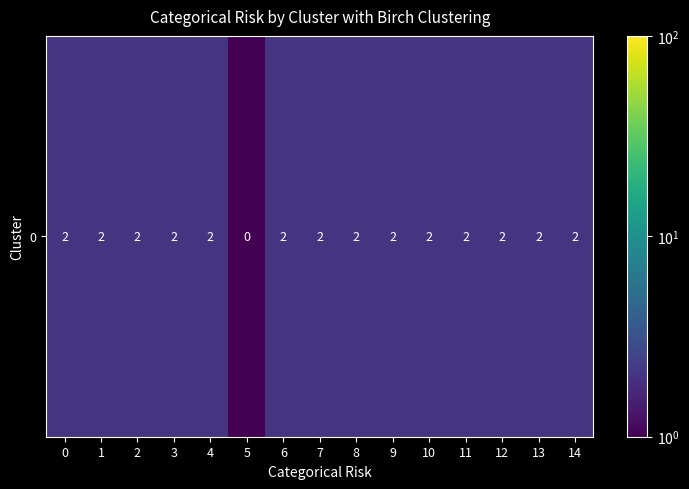

What is the average value?

1.9